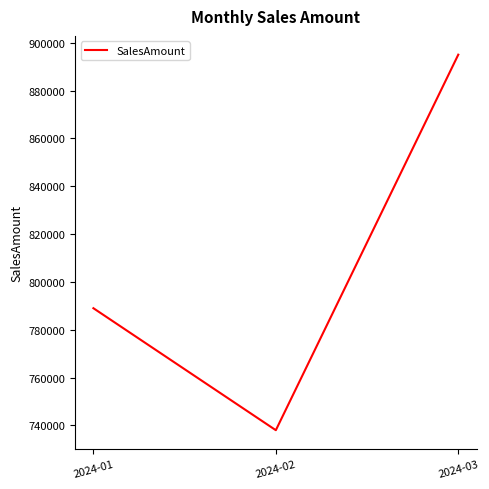

Rank the categories by value from lowest to highest.

2024-02, 2024-01, 2024-03